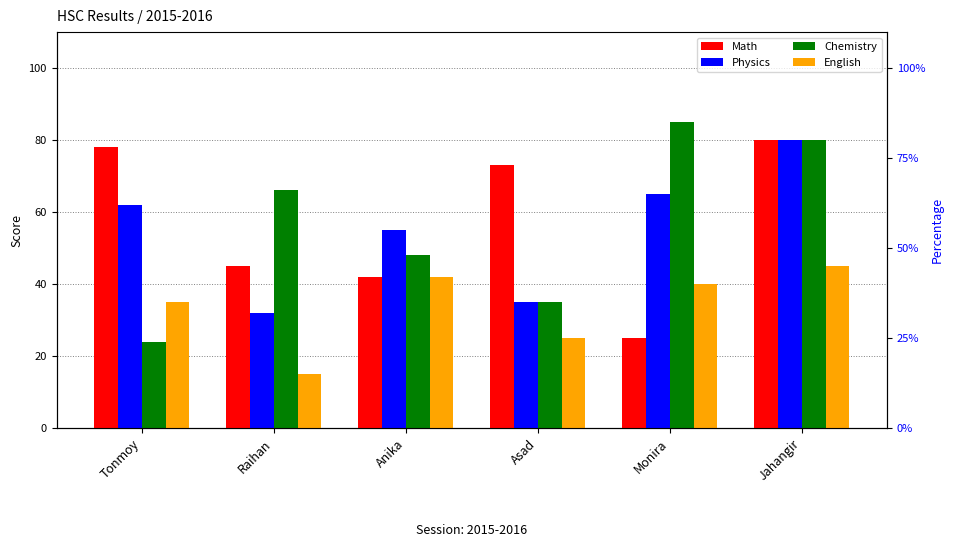

Reading left to right, what are all the values shown in this chart?

Math: 78	45	42	73	25	80
Physics: 62	32	55	35	65	80
Chemistry: 24	66	48	35	85	80
English: 35	15	42	25	40	45